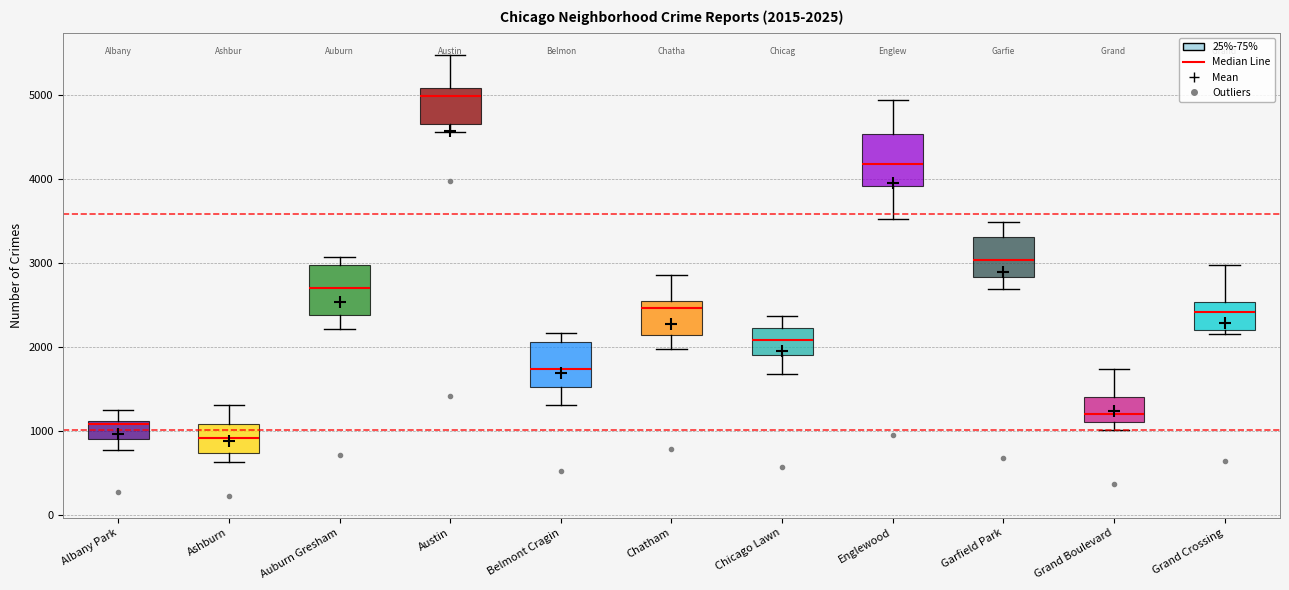

Which box's median line is the lowest?

Ashburn